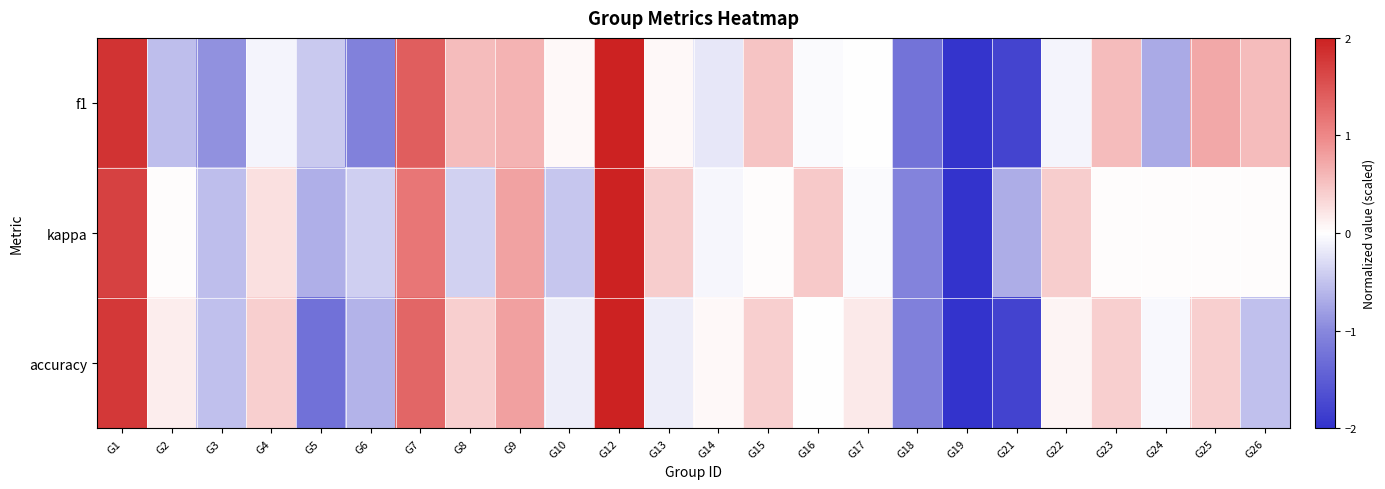

Which series changed the most between G24 and G25?

f1